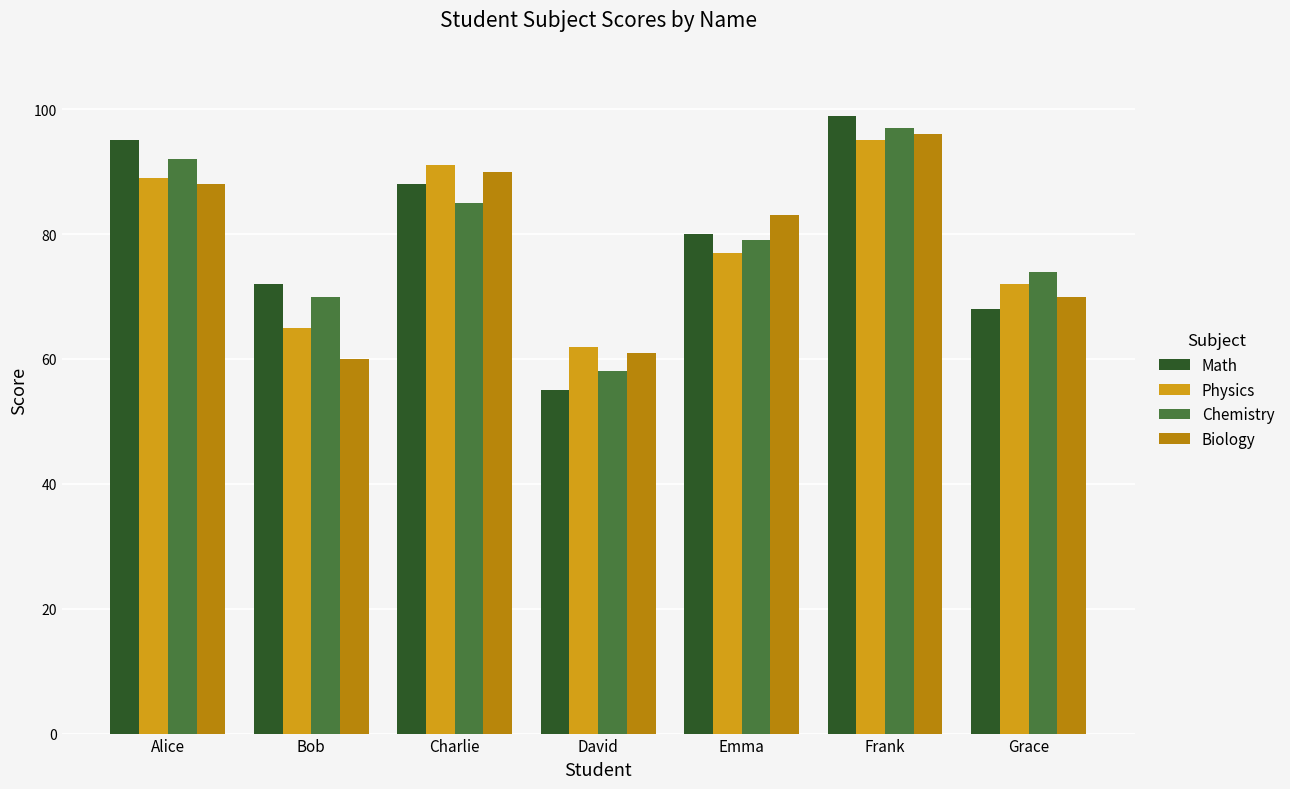

What is the greatest value displayed?

99